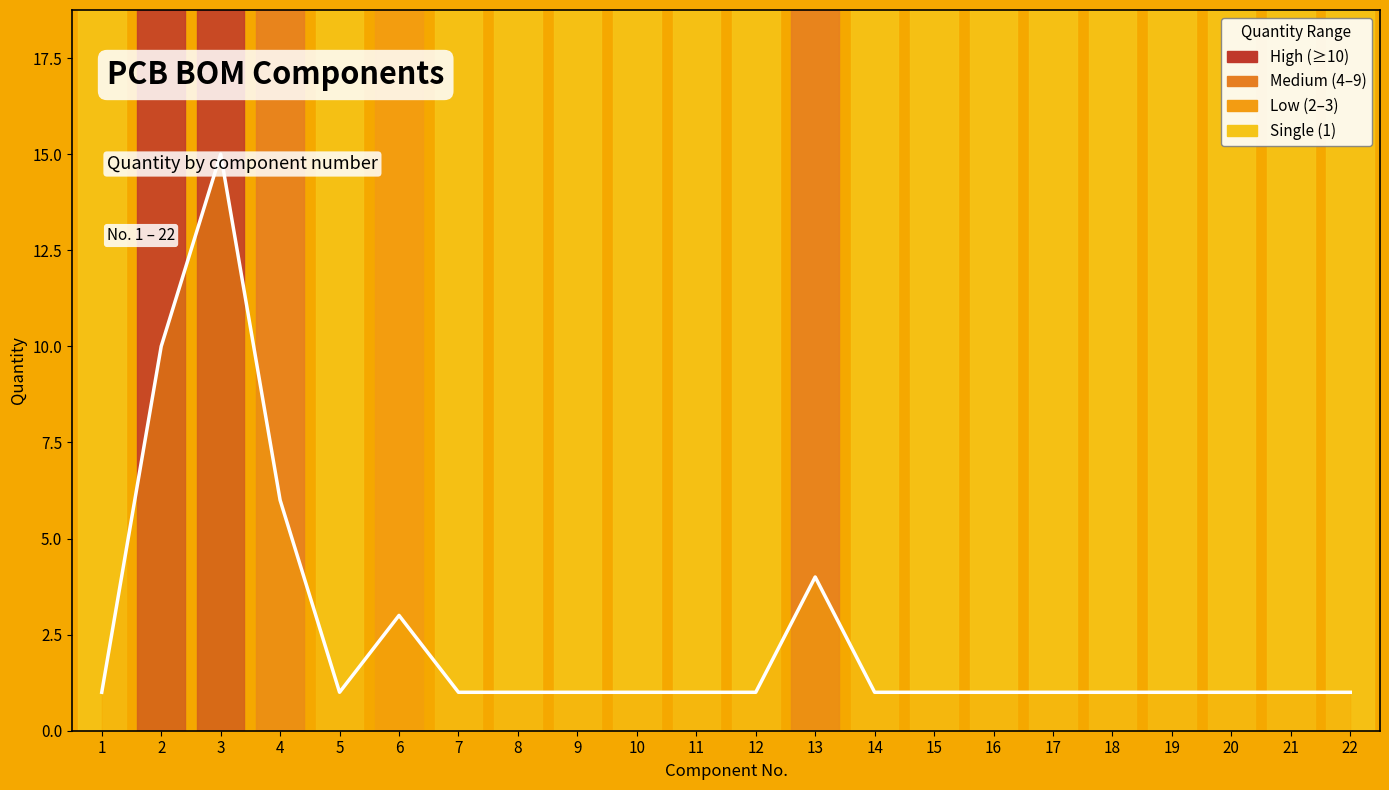

Which label corresponds to the largest value in the chart?

3